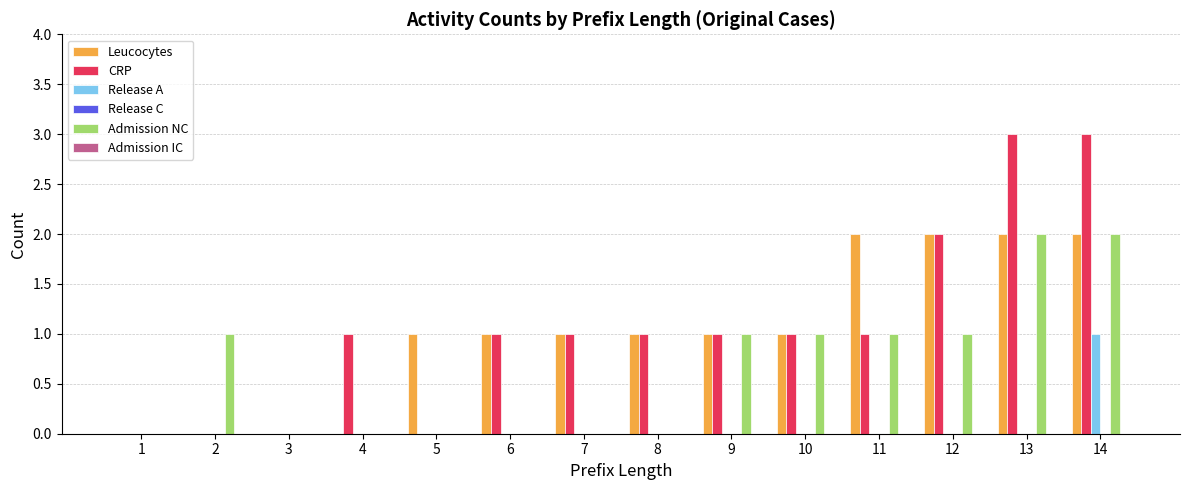

Which series has the largest range (max minus min)?

CRP